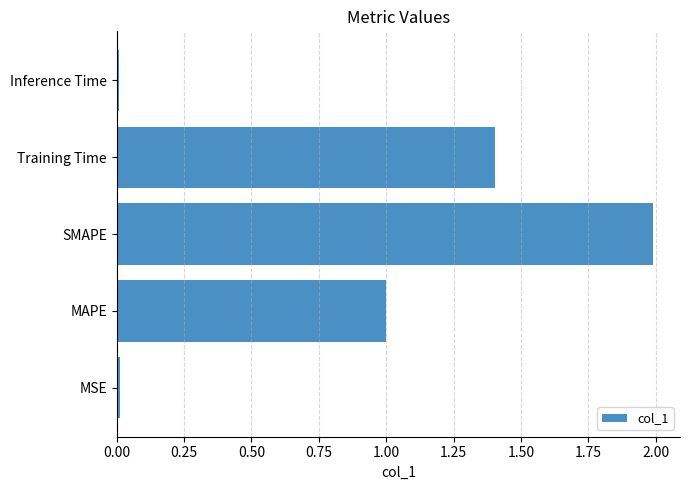

What is the difference between the maximum and minimum values?

2.0